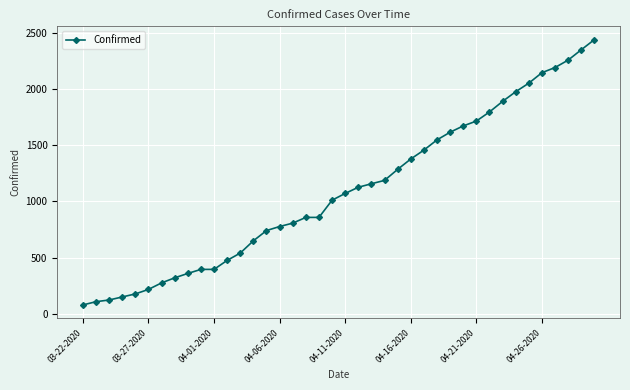

What is the difference between the second highest and second lowest values?

2239